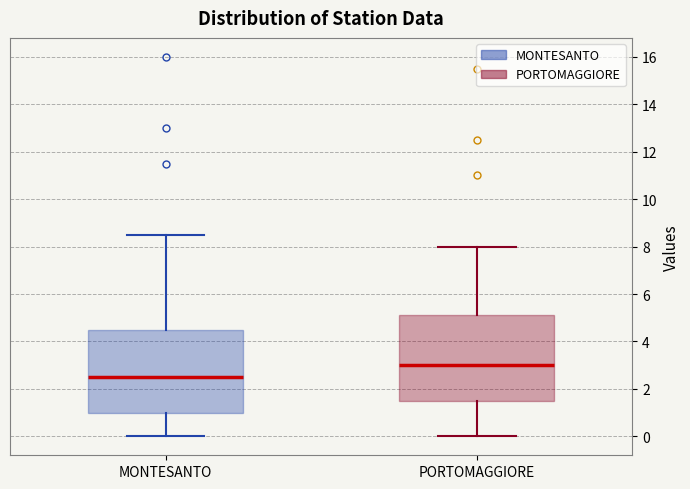

Reading left to right, read every box against the y-axis: the position of its median line, the range the box covers, and the ends of its whiskers. The values are not printed on the chart, so give them approximately, as read against the axis.

MONTESANTO: median 2.6, box 1.0 to 4.6, whiskers 0.0 to 8.6
PORTOMAGGIORE: median 3.0, box 1.6 to 5.2, whiskers 0.0 to 8.0